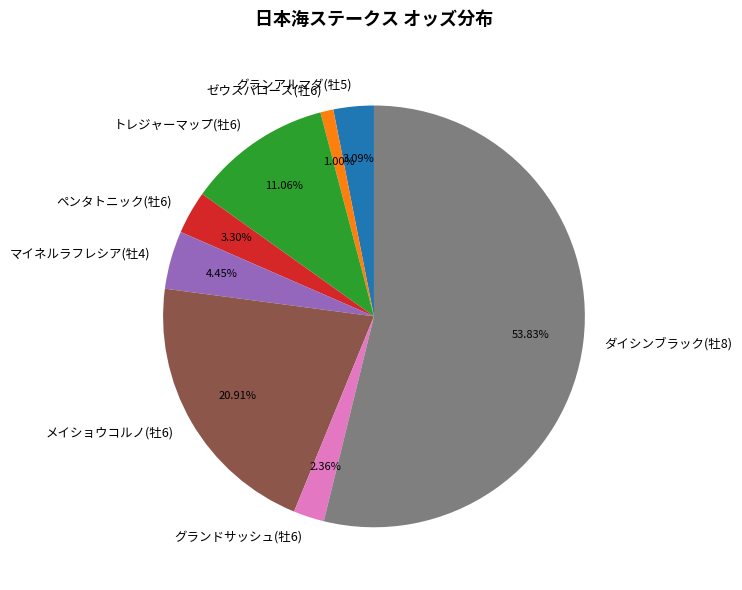

Is there a majority slice in this chart?

Yes